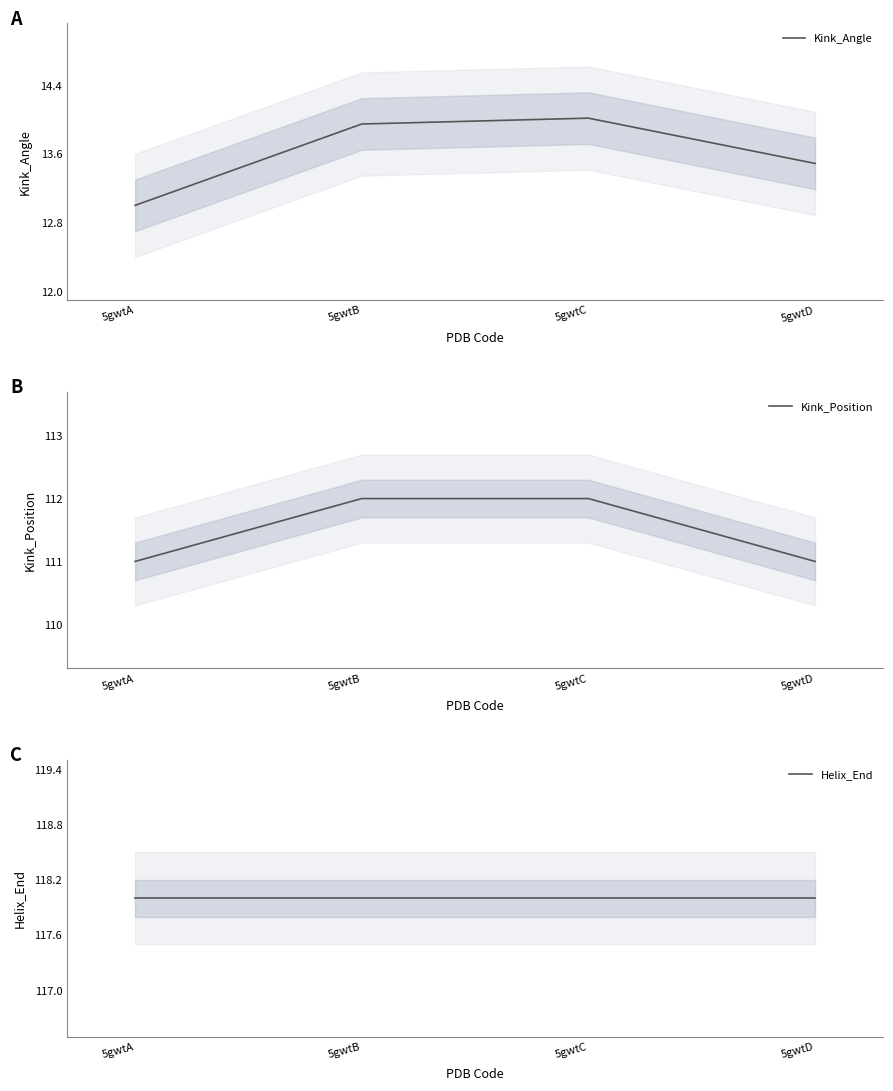

What is the spread (max minus min) of values at 5gwtC?

104.0